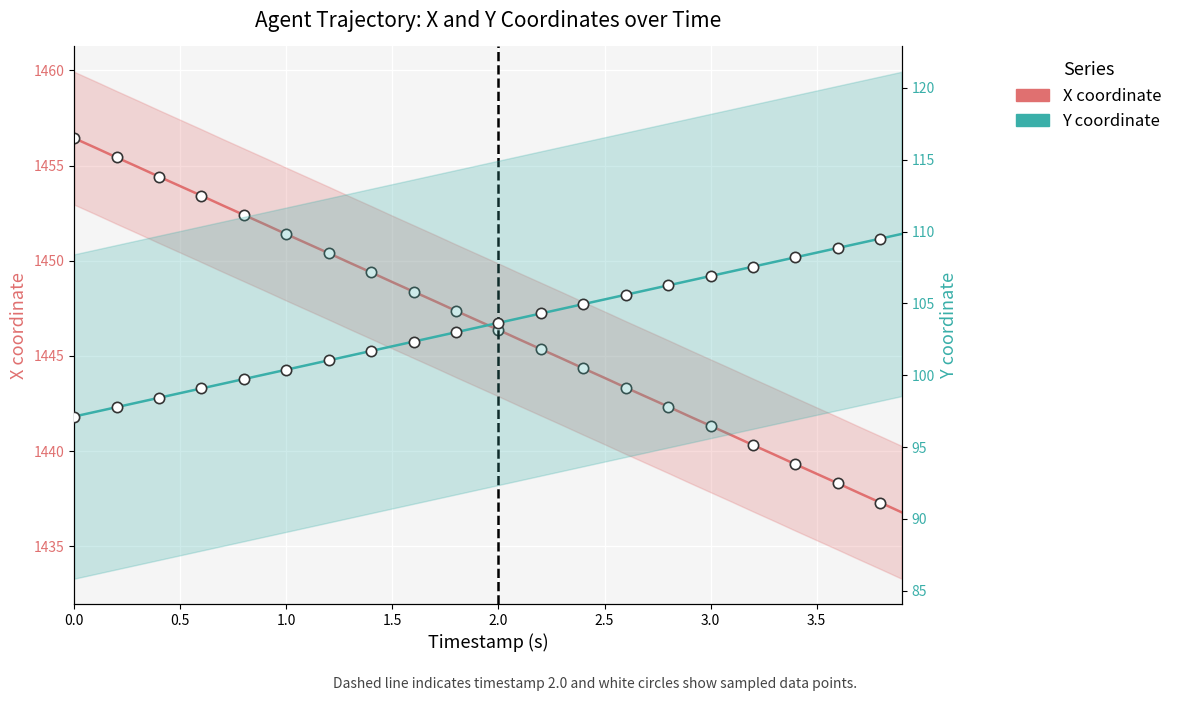

Is the value of X coordinate at 1.0 greater than the value of Y coordinate at 1.5?

Yes